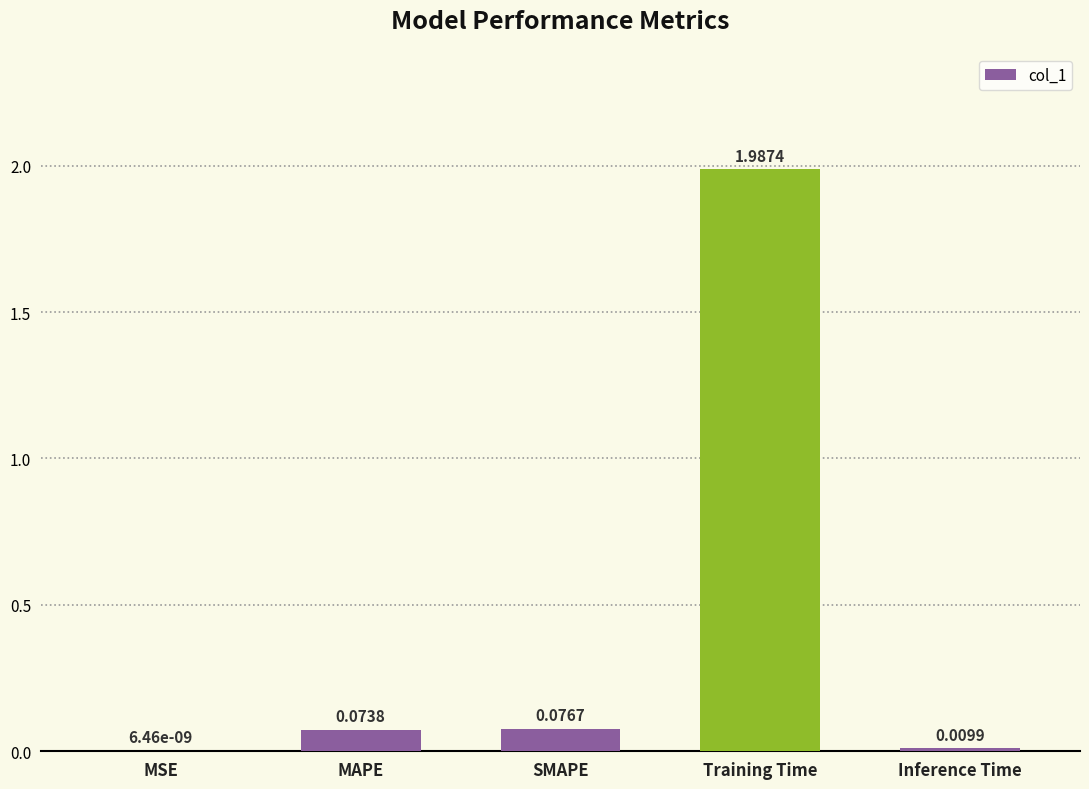

What is the change in value from Training Time to Inference Time?

-2.0